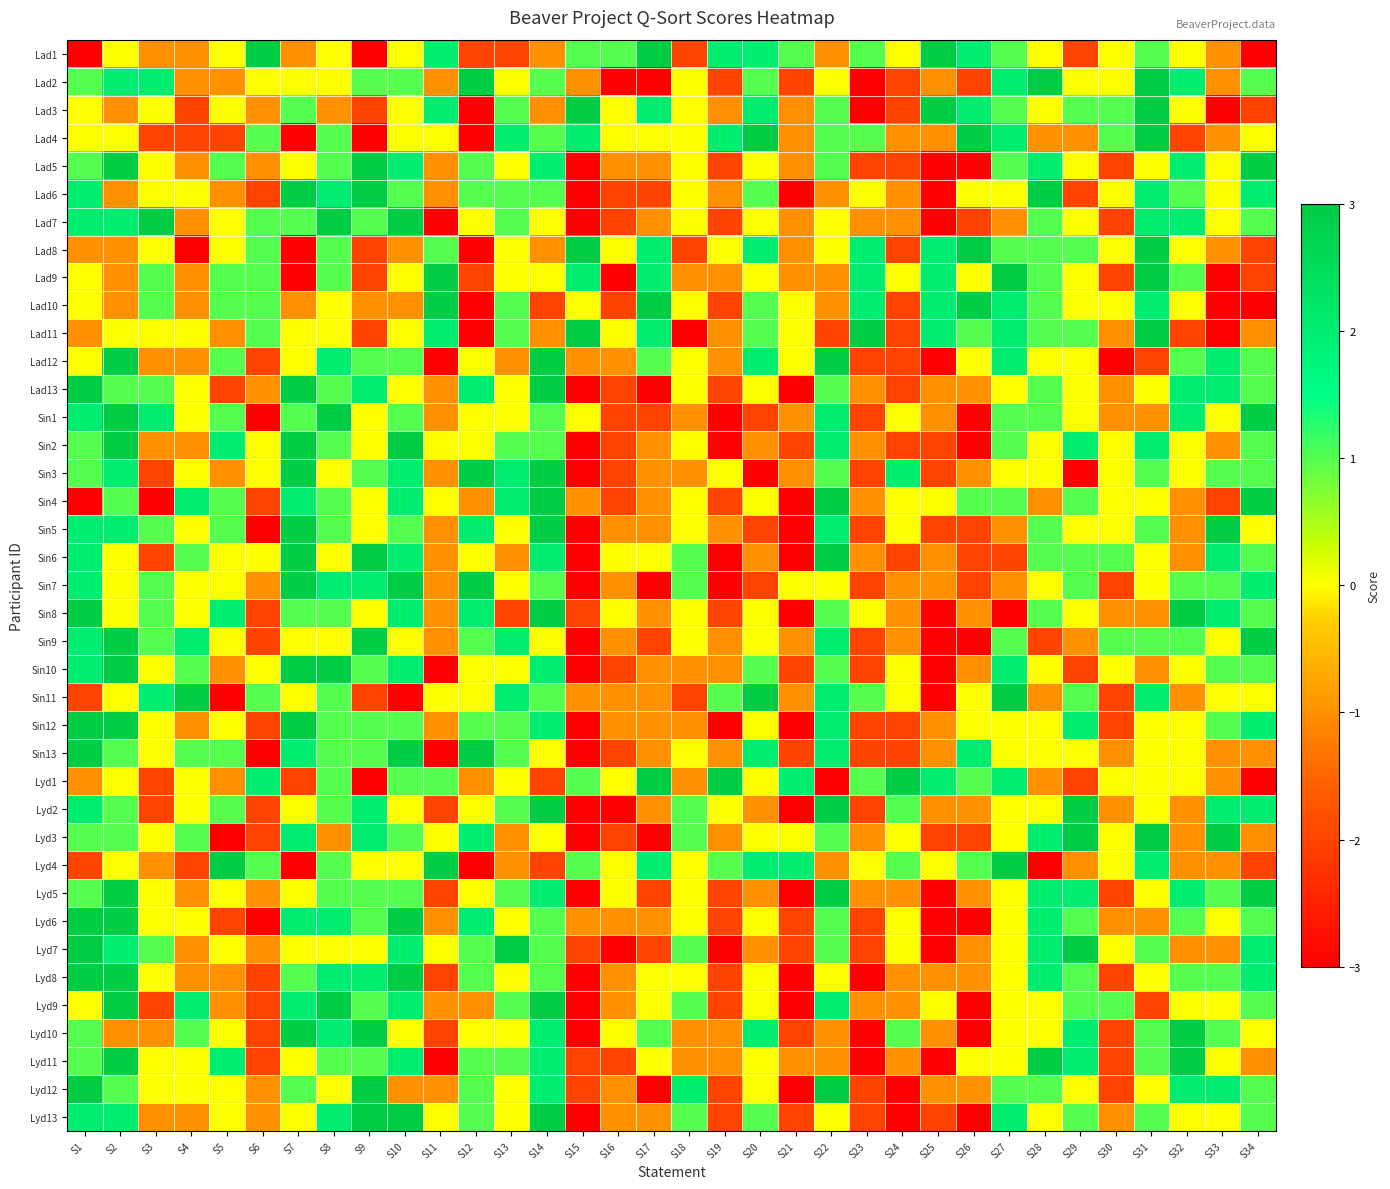

Reading left to right, transcribe all the data shown in this chart.

Lad1: S1=-3	S2=0	S3=-1	S4=-1	S5=0	S6=3	S7=-1	S8=0	S9=-3	S10=0	S11=2	S12=-2	S13=-2	S14=-1	S15=1	S16=1	S17=3	S18=-2	S19=2	S20=2	S21=1	S22=-1	S23=1	S24=0	S25=3	S26=2	S27=1	S28=0	S29=-2	S30=0	S31=1	S32=0	S33=-1	S34=-3
Lad2: S1=1	S2=2	S3=2	S4=-1	S5=-1	S6=0	S7=0	S8=0	S9=1	S10=1	S11=-1	S12=3	S13=0	S14=1	S15=-1	S16=-3	S17=-3	S18=0	S19=-2	S20=1	S21=-2	S22=0	S23=-3	S24=-2	S25=-1	S26=-2	S27=2	S28=3	S29=0	S30=0	S31=3	S32=2	S33=-1	S34=1
Lad3: S1=0	S2=-1	S3=0	S4=-2	S5=0	S6=-1	S7=1	S8=-1	S9=-2	S10=0	S11=2	S12=-3	S13=1	S14=-1	S15=3	S16=0	S17=2	S18=0	S19=-1	S20=2	S21=-1	S22=1	S23=-3	S24=-2	S25=3	S26=2	S27=1	S28=0	S29=1	S30=1	S31=3	S32=0	S33=-3	S34=-2
Lad4: S1=0	S2=0	S3=-2	S4=-2	S5=-2	S6=1	S7=-3	S8=1	S9=-3	S10=0	S11=0	S12=-3	S13=2	S14=1	S15=2	S16=0	S17=0	S18=0	S19=2	S20=3	S21=-1	S22=1	S23=1	S24=-1	S25=-1	S26=3	S27=2	S28=-1	S29=-1	S30=1	S31=3	S32=-2	S33=-1	S34=0
Lad5: S1=1	S2=3	S3=0	S4=-1	S5=1	S6=-1	S7=0	S8=1	S9=3	S10=2	S11=-1	S12=1	S13=0	S14=2	S15=-3	S16=-1	S17=-1	S18=0	S19=-2	S20=0	S21=-1	S22=1	S23=-2	S24=-2	S25=-3	S26=-3	S27=1	S28=2	S29=0	S30=-2	S31=0	S32=2	S33=0	S34=3
Lad6: S1=2	S2=-1	S3=0	S4=0	S5=-1	S6=-2	S7=3	S8=2	S9=3	S10=1	S11=-1	S12=1	S13=1	S14=1	S15=-3	S16=-2	S17=-2	S18=0	S19=-1	S20=1	S21=-3	S22=-1	S23=0	S24=-1	S25=-3	S26=0	S27=0	S28=3	S29=-2	S30=0	S31=2	S32=1	S33=0	S34=2
Lad7: S1=2	S2=2	S3=3	S4=-1	S5=0	S6=1	S7=1	S8=3	S9=1	S10=3	S11=-3	S12=0	S13=1	S14=0	S15=-3	S16=-2	S17=-1	S18=0	S19=-2	S20=0	S21=-1	S22=0	S23=-1	S24=-1	S25=-3	S26=-2	S27=-1	S28=1	S29=0	S30=-2	S31=2	S32=2	S33=0	S34=1
Lad8: S1=-1	S2=-1	S3=0	S4=-3	S5=0	S6=1	S7=-3	S8=1	S9=-2	S10=-1	S11=1	S12=-3	S13=0	S14=-1	S15=3	S16=0	S17=2	S18=-2	S19=0	S20=2	S21=-1	S22=0	S23=2	S24=-2	S25=2	S26=3	S27=1	S28=1	S29=1	S30=0	S31=3	S32=0	S33=-1	S34=-2
Lad9: S1=0	S2=-1	S3=1	S4=-1	S5=1	S6=1	S7=-3	S8=1	S9=-2	S10=0	S11=3	S12=-2	S13=0	S14=0	S15=2	S16=-3	S17=2	S18=-1	S19=-1	S20=0	S21=-1	S22=-1	S23=2	S24=0	S25=2	S26=0	S27=3	S28=1	S29=0	S30=-2	S31=3	S32=1	S33=-3	S34=-2
Lad10: S1=0	S2=-1	S3=1	S4=-1	S5=1	S6=1	S7=-1	S8=0	S9=-1	S10=-1	S11=3	S12=-3	S13=1	S14=-2	S15=0	S16=-2	S17=3	S18=0	S19=-2	S20=1	S21=0	S22=-1	S23=2	S24=-2	S25=2	S26=3	S27=2	S28=1	S29=0	S30=0	S31=2	S32=0	S33=-3	S34=-3
Lad11: S1=-1	S2=0	S3=0	S4=0	S5=-1	S6=1	S7=0	S8=0	S9=-2	S10=0	S11=2	S12=-3	S13=1	S14=-1	S15=3	S16=0	S17=2	S18=-3	S19=-1	S20=1	S21=0	S22=-2	S23=3	S24=-2	S25=2	S26=1	S27=2	S28=1	S29=1	S30=-1	S31=3	S32=-2	S33=-3	S34=-1
Lad12: S1=0	S2=3	S3=-1	S4=-1	S5=1	S6=-2	S7=0	S8=2	S9=1	S10=1	S11=-3	S12=0	S13=-1	S14=3	S15=-1	S16=-1	S17=1	S18=0	S19=-1	S20=2	S21=0	S22=3	S23=-2	S24=-2	S25=-3	S26=0	S27=2	S28=0	S29=0	S30=-3	S31=-2	S32=1	S33=2	S34=1
Lad13: S1=3	S2=1	S3=1	S4=0	S5=-2	S6=-1	S7=3	S8=1	S9=2	S10=0	S11=-1	S12=2	S13=0	S14=3	S15=-3	S16=-2	S17=-3	S18=0	S19=-2	S20=0	S21=-3	S22=1	S23=-1	S24=-2	S25=-1	S26=-1	S27=0	S28=1	S29=0	S30=-1	S31=0	S32=2	S33=2	S34=1
Sin1: S1=2	S2=3	S3=2	S4=0	S5=1	S6=-3	S7=1	S8=3	S9=0	S10=1	S11=-1	S12=0	S13=0	S14=1	S15=0	S16=-2	S17=-2	S18=-1	S19=-3	S20=-2	S21=-1	S22=2	S23=-2	S24=0	S25=-1	S26=-3	S27=1	S28=1	S29=0	S30=-1	S31=-1	S32=2	S33=0	S34=3
Sin2: S1=1	S2=3	S3=-1	S4=-1	S5=2	S6=0	S7=3	S8=1	S9=0	S10=3	S11=0	S12=0	S13=1	S14=1	S15=-3	S16=-2	S17=-1	S18=0	S19=-3	S20=-1	S21=-2	S22=2	S23=-1	S24=-2	S25=-2	S26=-3	S27=1	S28=0	S29=2	S30=0	S31=2	S32=0	S33=-1	S34=1
Sin3: S1=1	S2=2	S3=-2	S4=0	S5=-1	S6=0	S7=3	S8=0	S9=1	S10=2	S11=-1	S12=3	S13=2	S14=3	S15=-3	S16=-2	S17=-1	S18=-1	S19=0	S20=-3	S21=-1	S22=1	S23=-2	S24=2	S25=-2	S26=-1	S27=0	S28=0	S29=-3	S30=0	S31=1	S32=0	S33=1	S34=1
Sin4: S1=-3	S2=1	S3=-3	S4=2	S5=1	S6=-2	S7=2	S8=1	S9=0	S10=2	S11=0	S12=-1	S13=2	S14=3	S15=-1	S16=-2	S17=-1	S18=0	S19=-2	S20=0	S21=-3	S22=3	S23=-1	S24=0	S25=0	S26=1	S27=1	S28=-1	S29=1	S30=0	S31=0	S32=-1	S33=-2	S34=3
Sin5: S1=2	S2=2	S3=1	S4=0	S5=1	S6=-3	S7=3	S8=1	S9=0	S10=1	S11=-1	S12=2	S13=0	S14=3	S15=-3	S16=-1	S17=-1	S18=0	S19=-1	S20=-2	S21=-3	S22=2	S23=-2	S24=0	S25=-2	S26=-2	S27=-1	S28=1	S29=0	S30=0	S31=1	S32=-1	S33=3	S34=0
Sin6: S1=2	S2=0	S3=-2	S4=1	S5=0	S6=0	S7=3	S8=0	S9=3	S10=2	S11=-1	S12=0	S13=-1	S14=2	S15=-3	S16=0	S17=0	S18=1	S19=-3	S20=-1	S21=-3	S22=3	S23=-1	S24=-2	S25=-1	S26=-2	S27=-2	S28=1	S29=1	S30=1	S31=0	S32=-1	S33=2	S34=1
Sin7: S1=2	S2=0	S3=1	S4=0	S5=0	S6=-1	S7=3	S8=2	S9=2	S10=3	S11=-1	S12=3	S13=0	S14=1	S15=-3	S16=-1	S17=-3	S18=1	S19=-3	S20=-2	S21=0	S22=0	S23=-2	S24=-1	S25=-1	S26=-2	S27=-1	S28=0	S29=1	S30=-2	S31=0	S32=1	S33=1	S34=2
Sin8: S1=3	S2=0	S3=1	S4=0	S5=2	S6=-2	S7=1	S8=1	S9=0	S10=2	S11=-1	S12=2	S13=-2	S14=3	S15=-2	S16=0	S17=-1	S18=0	S19=-2	S20=0	S21=-3	S22=1	S23=0	S24=-1	S25=-3	S26=-1	S27=-3	S28=1	S29=0	S30=-1	S31=-1	S32=3	S33=2	S34=1
Sin9: S1=2	S2=3	S3=1	S4=2	S5=0	S6=-2	S7=0	S8=0	S9=3	S10=0	S11=-1	S12=1	S13=2	S14=0	S15=-3	S16=-1	S17=-2	S18=0	S19=-1	S20=0	S21=-1	S22=2	S23=-2	S24=-1	S25=-3	S26=-3	S27=1	S28=-2	S29=-1	S30=1	S31=1	S32=1	S33=0	S34=3
Sin10: S1=2	S2=3	S3=0	S4=1	S5=-1	S6=0	S7=3	S8=3	S9=1	S10=2	S11=-3	S12=0	S13=0	S14=2	S15=-3	S16=-2	S17=-1	S18=-1	S19=-1	S20=1	S21=-2	S22=1	S23=-2	S24=0	S25=-3	S26=-1	S27=2	S28=0	S29=-2	S30=0	S31=-1	S32=0	S33=1	S34=1
Sin11: S1=-2	S2=0	S3=2	S4=3	S5=-3	S6=1	S7=0	S8=1	S9=-2	S10=-3	S11=0	S12=0	S13=2	S14=1	S15=-1	S16=-1	S17=-1	S18=-2	S19=1	S20=3	S21=-1	S22=2	S23=1	S24=0	S25=-3	S26=0	S27=3	S28=-1	S29=1	S30=-2	S31=2	S32=-1	S33=0	S34=0
Sin12: S1=3	S2=3	S3=0	S4=-1	S5=0	S6=-2	S7=3	S8=1	S9=1	S10=1	S11=-1	S12=1	S13=1	S14=2	S15=-3	S16=-1	S17=-1	S18=-1	S19=-3	S20=0	S21=-3	S22=2	S23=-2	S24=-2	S25=-1	S26=0	S27=0	S28=0	S29=2	S30=-2	S31=0	S32=0	S33=1	S34=2
Sin13: S1=3	S2=1	S3=0	S4=1	S5=1	S6=-3	S7=2	S8=1	S9=1	S10=3	S11=-3	S12=3	S13=1	S14=0	S15=-3	S16=-2	S17=-1	S18=0	S19=-1	S20=2	S21=-2	S22=2	S23=-2	S24=-2	S25=-1	S26=2	S27=0	S28=0	S29=0	S30=-1	S31=0	S32=0	S33=-1	S34=-1
Lyd1: S1=-1	S2=0	S3=-2	S4=0	S5=-1	S6=2	S7=-2	S8=1	S9=-3	S10=1	S11=1	S12=-1	S13=0	S14=-2	S15=1	S16=0	S17=3	S18=-1	S19=3	S20=0	S21=2	S22=-3	S23=1	S24=3	S25=2	S26=1	S27=2	S28=-1	S29=-2	S30=0	S31=0	S32=0	S33=-1	S34=-3
Lyd2: S1=2	S2=1	S3=-2	S4=0	S5=1	S6=-2	S7=0	S8=1	S9=2	S10=0	S11=-2	S12=0	S13=1	S14=3	S15=-3	S16=-3	S17=-1	S18=1	S19=0	S20=-1	S21=-3	S22=3	S23=-2	S24=1	S25=-1	S26=-1	S27=0	S28=0	S29=3	S30=-1	S31=0	S32=-1	S33=2	S34=2
Lyd3: S1=1	S2=1	S3=0	S4=1	S5=-3	S6=-2	S7=2	S8=-1	S9=2	S10=1	S11=0	S12=2	S13=-1	S14=0	S15=-3	S16=-2	S17=-3	S18=1	S19=-1	S20=0	S21=0	S22=1	S23=-1	S24=0	S25=-2	S26=-2	S27=0	S28=2	S29=3	S30=0	S31=3	S32=-1	S33=3	S34=-1
Lyd4: S1=-2	S2=0	S3=-1	S4=-2	S5=3	S6=1	S7=-3	S8=1	S9=0	S10=0	S11=3	S12=-3	S13=-1	S14=-2	S15=1	S16=0	S17=2	S18=0	S19=1	S20=2	S21=2	S22=-1	S23=0	S24=1	S25=0	S26=1	S27=3	S28=-3	S29=-1	S30=0	S31=2	S32=-1	S33=-1	S34=-2
Lyd5: S1=1	S2=3	S3=0	S4=-1	S5=0	S6=-1	S7=0	S8=1	S9=1	S10=1	S11=-2	S12=0	S13=1	S14=2	S15=-3	S16=0	S17=-2	S18=0	S19=-2	S20=-1	S21=-3	S22=3	S23=-1	S24=-1	S25=-3	S26=-1	S27=0	S28=2	S29=2	S30=-2	S31=0	S32=2	S33=1	S34=3
Lyd6: S1=3	S2=3	S3=0	S4=0	S5=-2	S6=-3	S7=2	S8=2	S9=1	S10=3	S11=-1	S12=2	S13=0	S14=1	S15=-1	S16=-1	S17=-1	S18=0	S19=-2	S20=0	S21=-2	S22=1	S23=-2	S24=0	S25=-3	S26=-3	S27=0	S28=2	S29=1	S30=-1	S31=-1	S32=1	S33=0	S34=1
Lyd7: S1=3	S2=2	S3=1	S4=-1	S5=0	S6=-1	S7=0	S8=0	S9=0	S10=2	S11=0	S12=1	S13=3	S14=1	S15=-2	S16=-3	S17=-2	S18=1	S19=-3	S20=-1	S21=-2	S22=1	S23=-2	S24=0	S25=-3	S26=-1	S27=0	S28=2	S29=3	S30=0	S31=1	S32=-1	S33=-1	S34=2
Lyd8: S1=3	S2=3	S3=0	S4=-1	S5=-1	S6=-2	S7=1	S8=2	S9=2	S10=3	S11=-2	S12=1	S13=0	S14=1	S15=-3	S16=-1	S17=0	S18=0	S19=-2	S20=0	S21=-3	S22=0	S23=-3	S24=-1	S25=-1	S26=-1	S27=0	S28=2	S29=1	S30=-2	S31=0	S32=1	S33=1	S34=2
Lyd9: S1=0	S2=3	S3=-2	S4=2	S5=-1	S6=-2	S7=2	S8=3	S9=1	S10=2	S11=-1	S12=-1	S13=1	S14=3	S15=-3	S16=-1	S17=0	S18=1	S19=-2	S20=0	S21=-3	S22=2	S23=-1	S24=-1	S25=0	S26=-3	S27=0	S28=0	S29=1	S30=1	S31=-2	S32=0	S33=0	S34=1
Lyd10: S1=1	S2=-1	S3=-1	S4=1	S5=0	S6=-2	S7=3	S8=2	S9=3	S10=0	S11=-2	S12=0	S13=0	S14=2	S15=-3	S16=0	S17=1	S18=-1	S19=-1	S20=2	S21=-2	S22=-1	S23=-3	S24=1	S25=-1	S26=-3	S27=0	S28=0	S29=2	S30=-2	S31=1	S32=3	S33=1	S34=0
Lyd11: S1=1	S2=3	S3=0	S4=0	S5=2	S6=-2	S7=0	S8=1	S9=1	S10=2	S11=-3	S12=1	S13=1	S14=2	S15=-2	S16=-2	S17=0	S18=-1	S19=-1	S20=0	S21=-1	S22=-1	S23=-3	S24=-1	S25=-3	S26=0	S27=0	S28=3	S29=2	S30=-2	S31=1	S32=3	S33=0	S34=-1
Lyd12: S1=3	S2=1	S3=0	S4=0	S5=0	S6=-1	S7=1	S8=0	S9=3	S10=-1	S11=-1	S12=1	S13=0	S14=2	S15=-2	S16=-1	S17=-3	S18=2	S19=-2	S20=0	S21=-3	S22=3	S23=-2	S24=-3	S25=-1	S26=-1	S27=1	S28=1	S29=0	S30=-2	S31=0	S32=2	S33=2	S34=1
Lyd13: S1=2	S2=2	S3=-1	S4=-1	S5=0	S6=-1	S7=0	S8=2	S9=3	S10=3	S11=0	S12=1	S13=0	S14=3	S15=-3	S16=-1	S17=-1	S18=1	S19=-2	S20=1	S21=-2	S22=0	S23=-2	S24=-3	S25=-2	S26=-3	S27=2	S28=0	S29=1	S30=-1	S31=1	S32=0	S33=0	S34=1